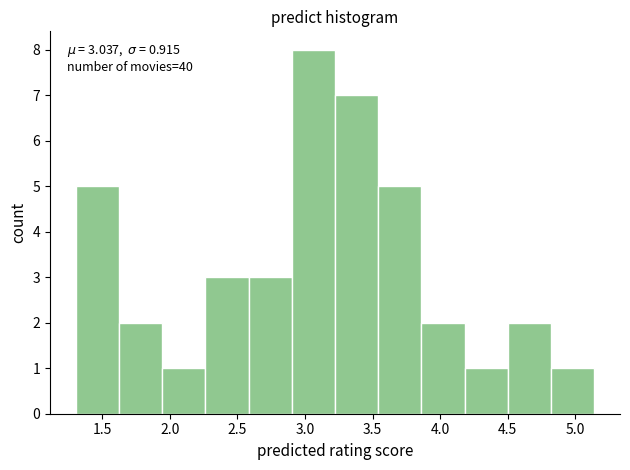

Over which range of the x-axis is the bar tallest?

2.90 to 3.20